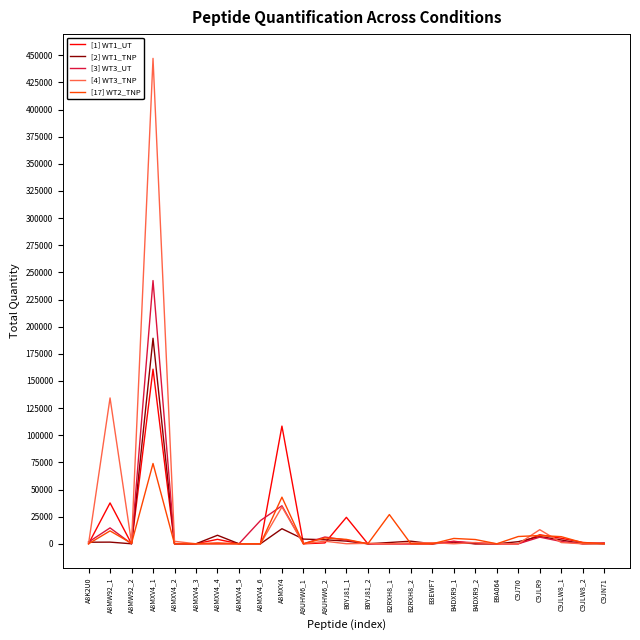

Where does the [4] WT3_TNP series first go above 402?

A8MW92_1